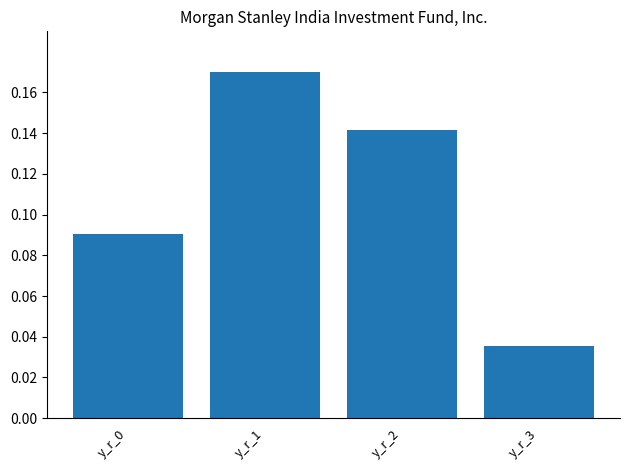

Which category has the highest value across all series?

y_r_1